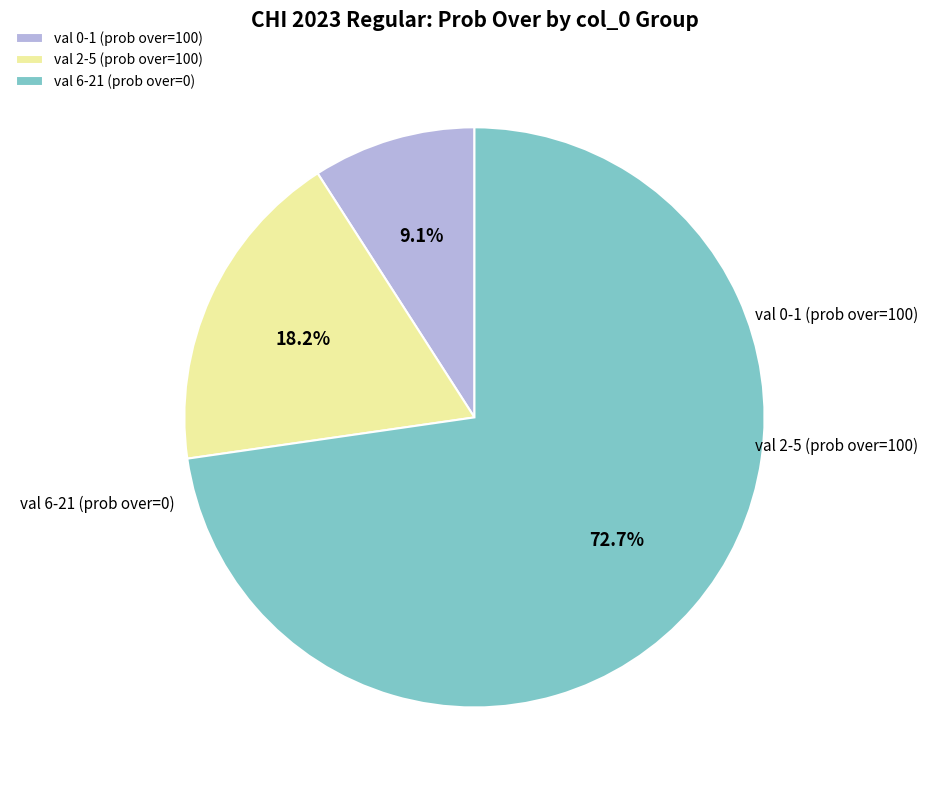

Does val 0-1 (prob over=100) represent more than half of the total?

No